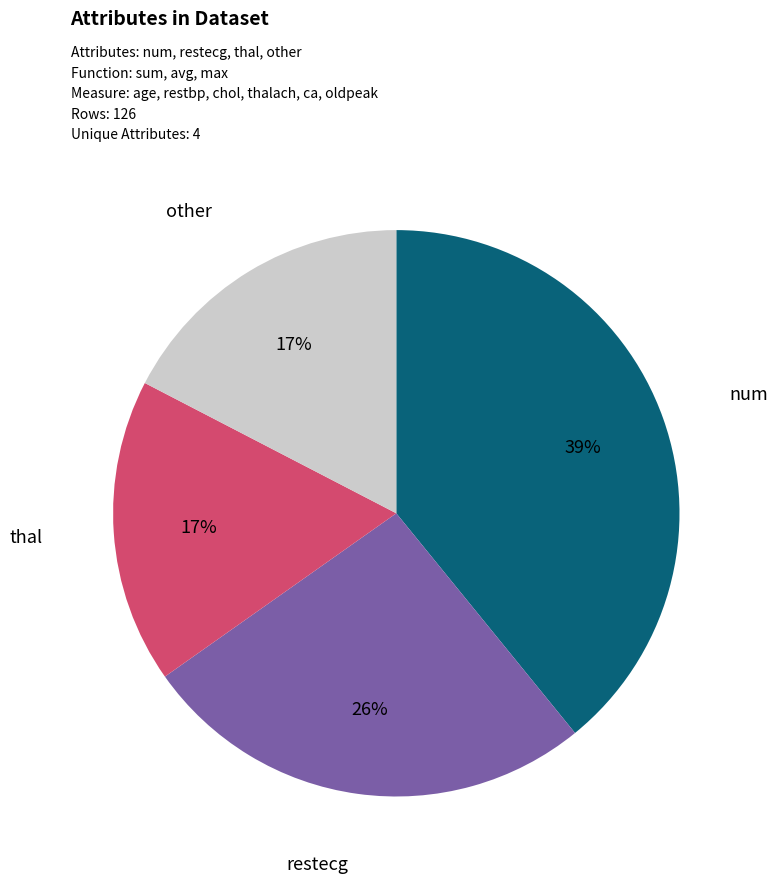

Is there a majority slice in this chart?

No